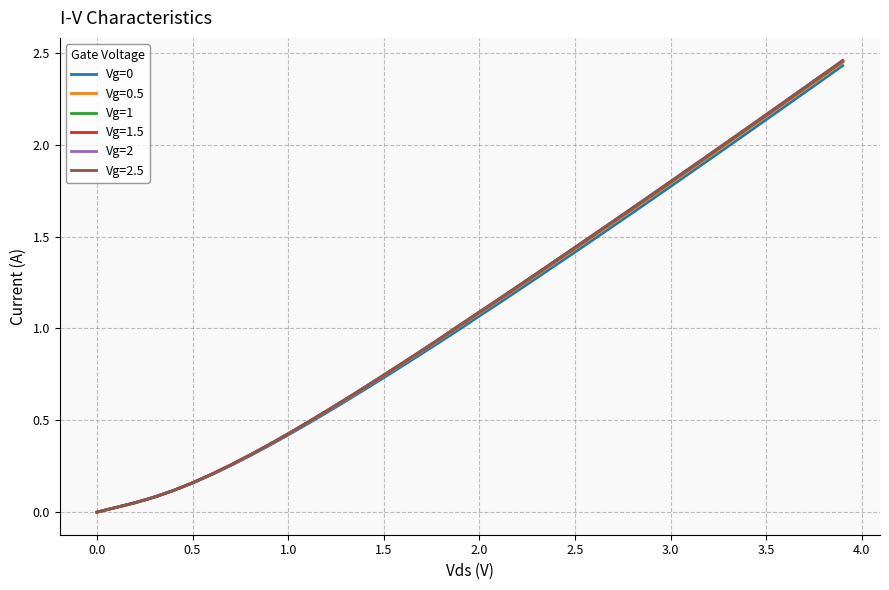

Which series has the widest spread of values?

Vg=2.5